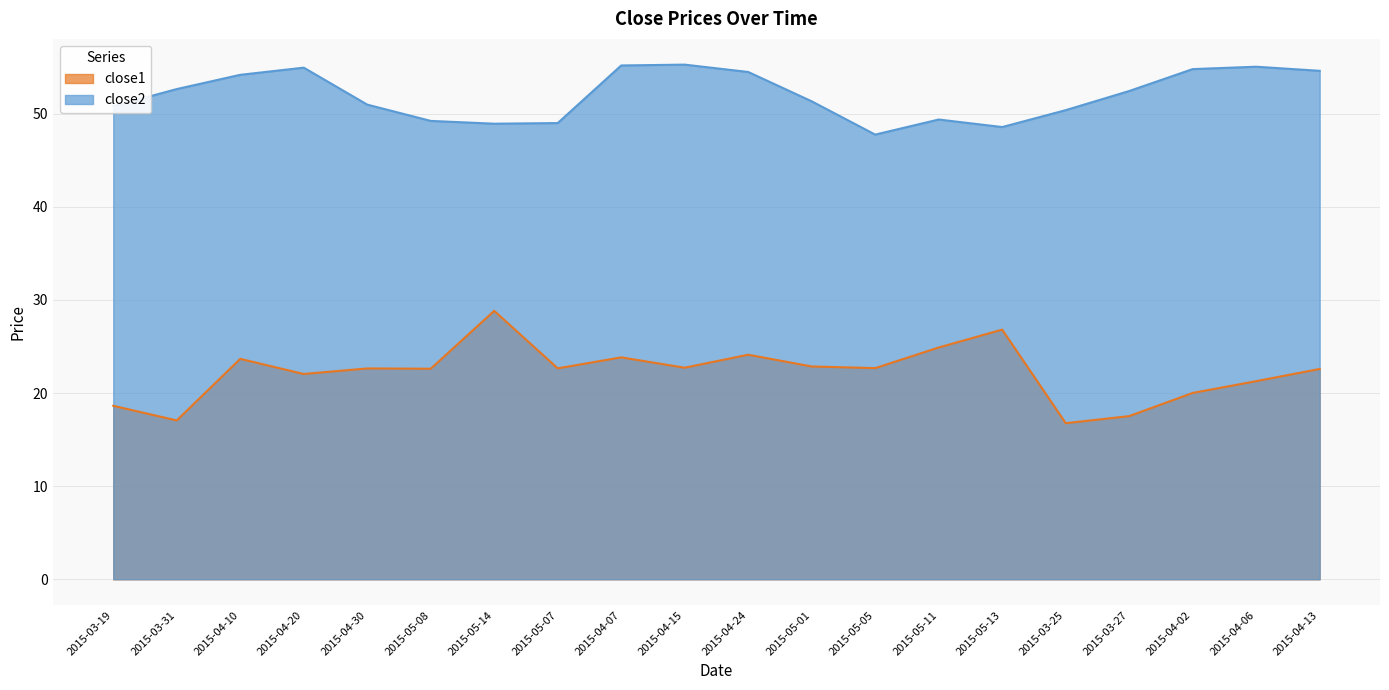

What value does the close2 series have at 2015-04-06?

55.0